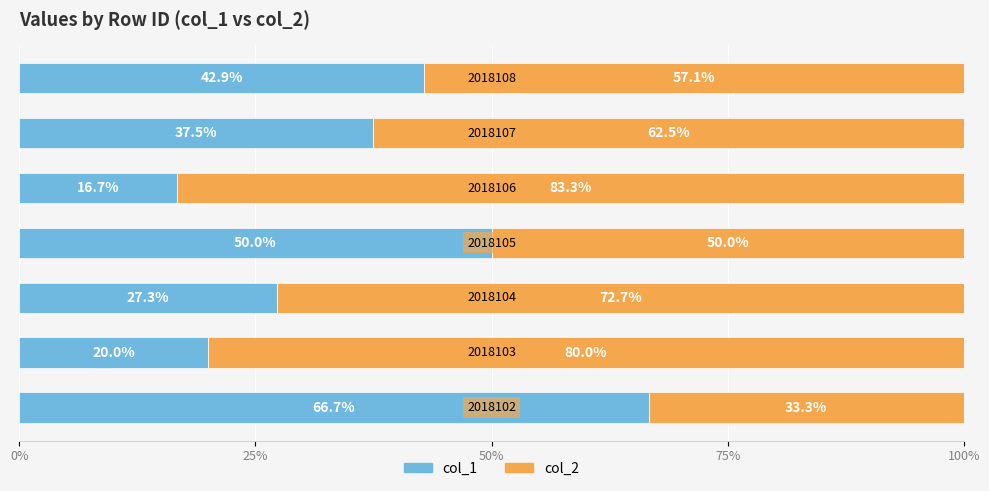

What is the difference between the maximum and minimum values in the col_1 series?

50.0